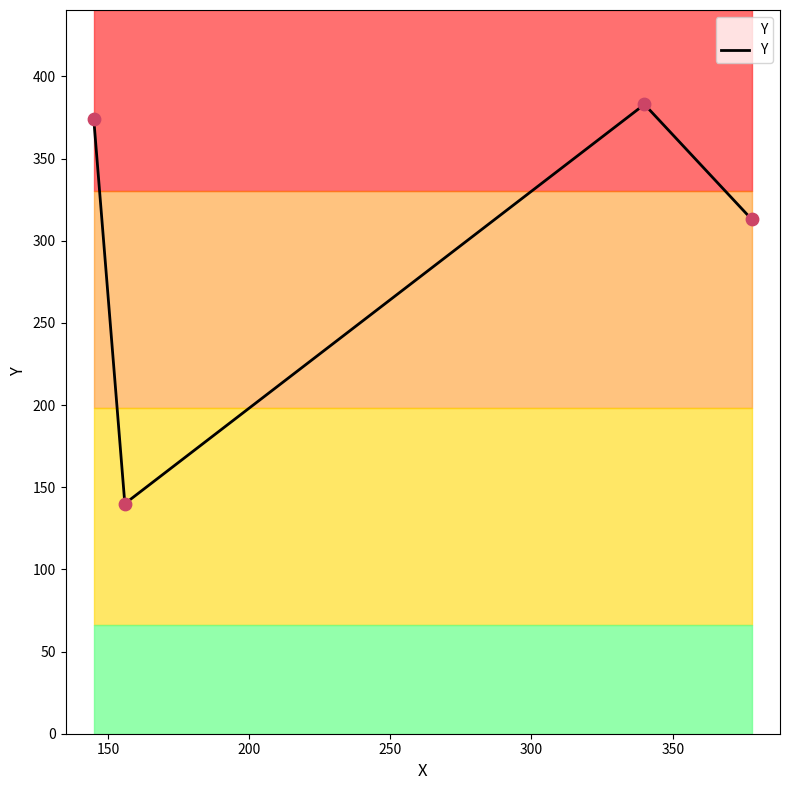

True or false: Y has more than 0 interior local peaks.

True